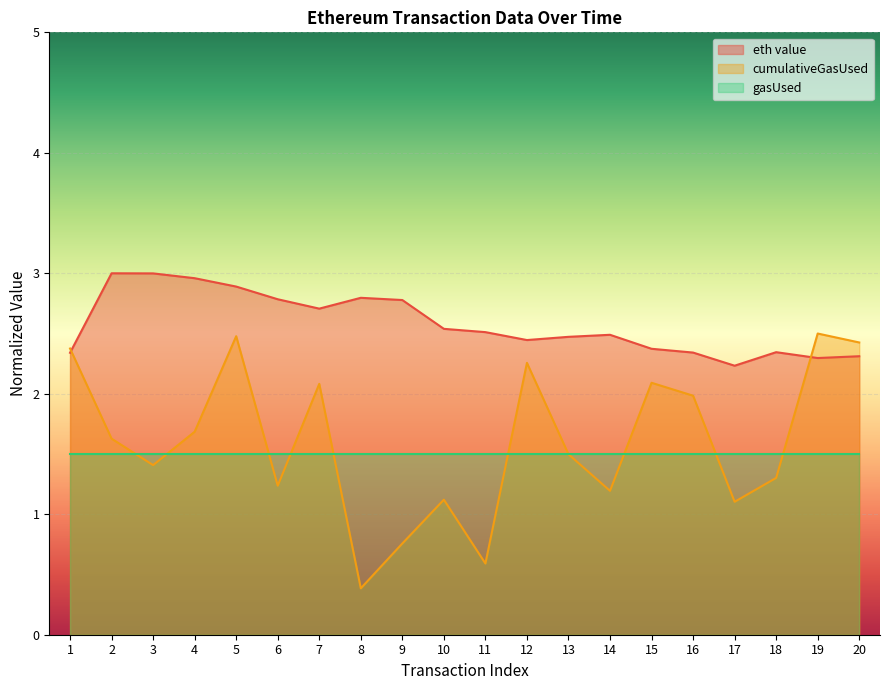

What is the change in value from 10 to 13?

-0.1